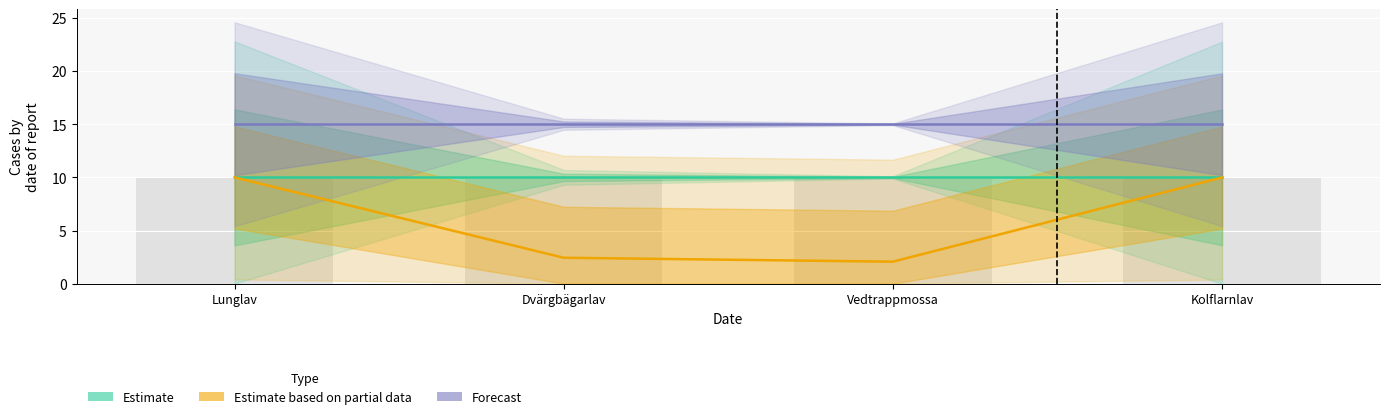

Is it true that Forecast equals 24.9 at Vedtrappmossa?

False